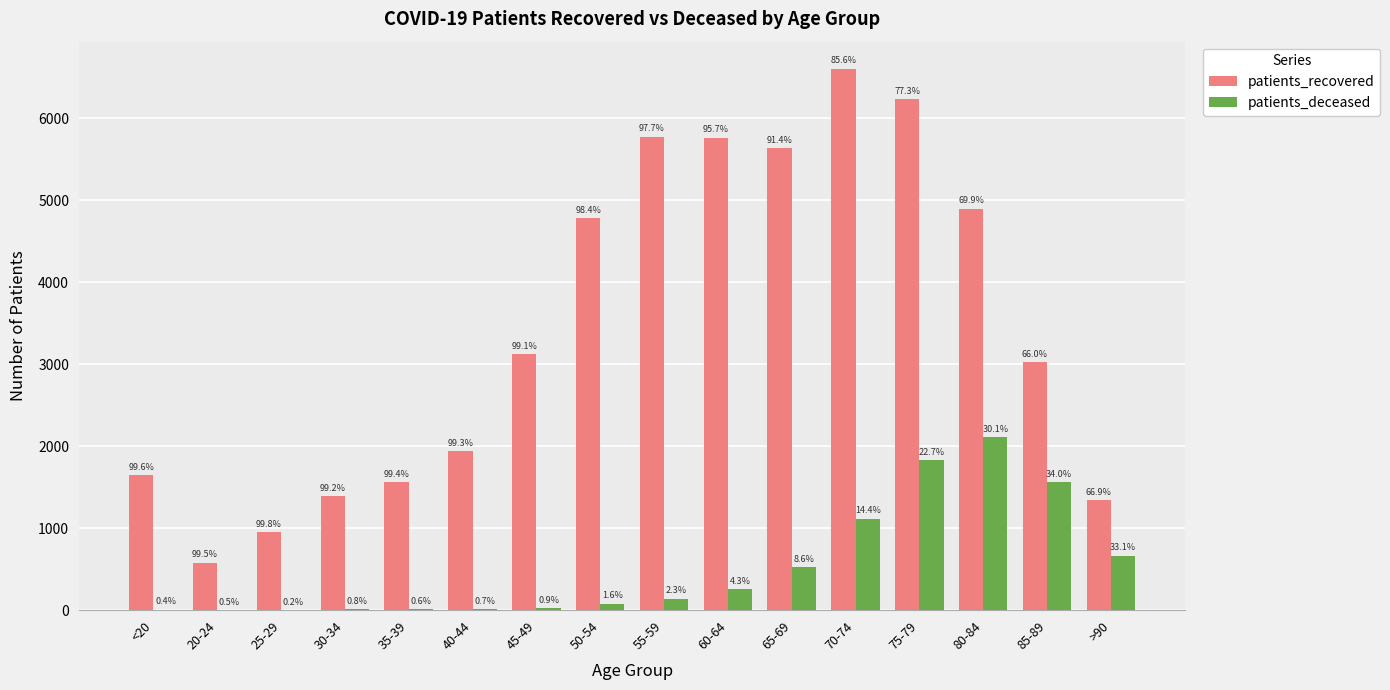

Where does the patients_deceased series first go above 138?

60-64